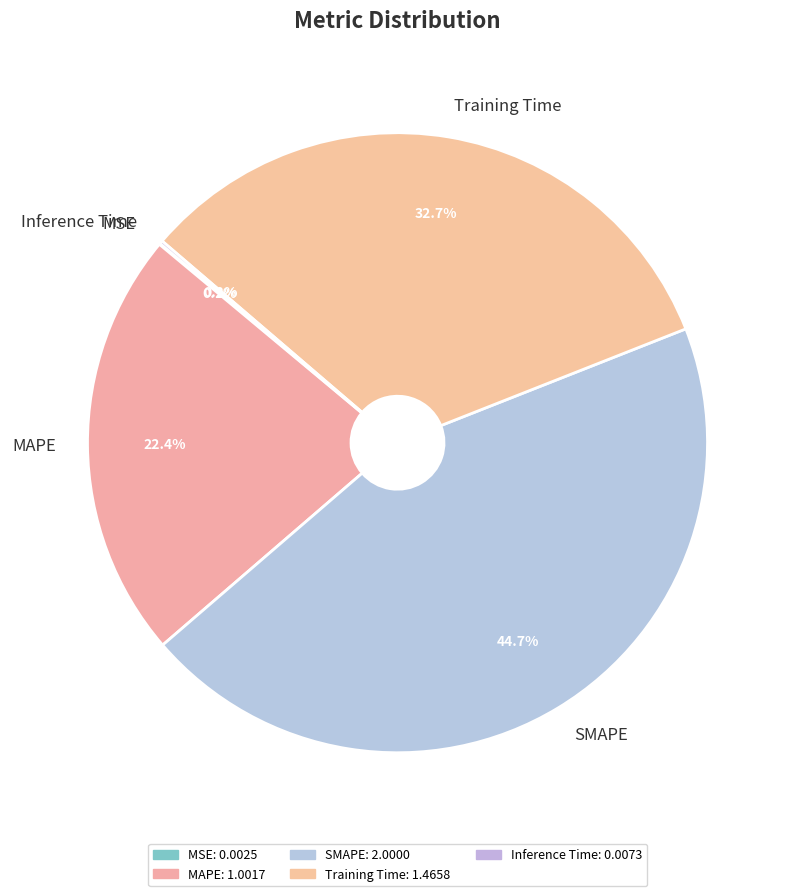

Is there a majority slice in this chart?

No